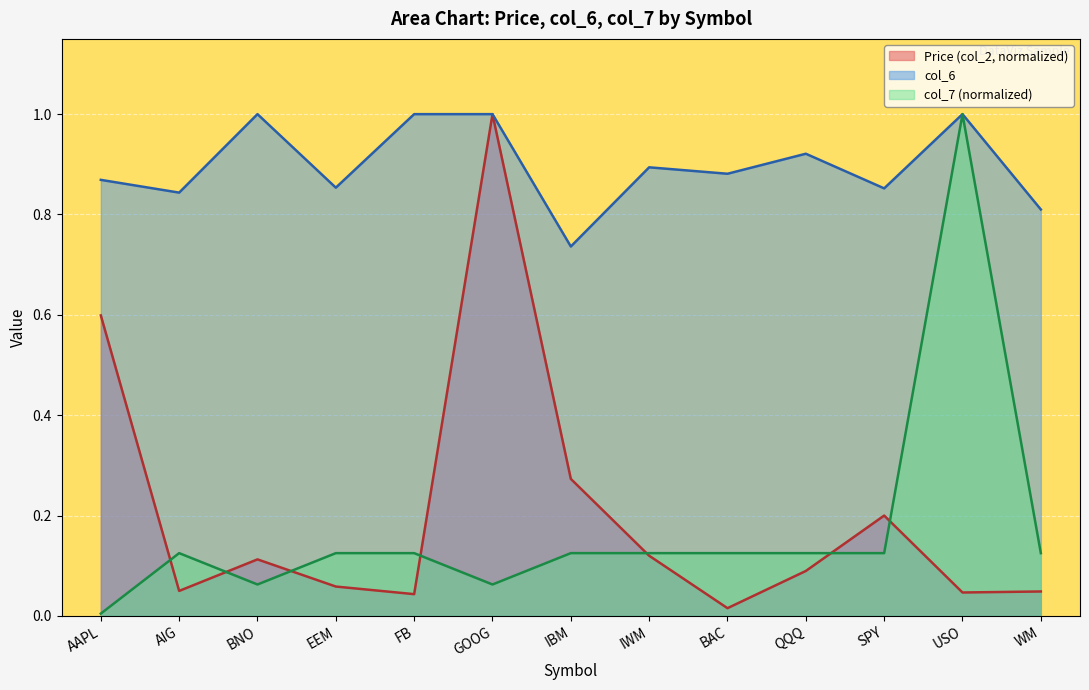

What position from the right is BAC?

5